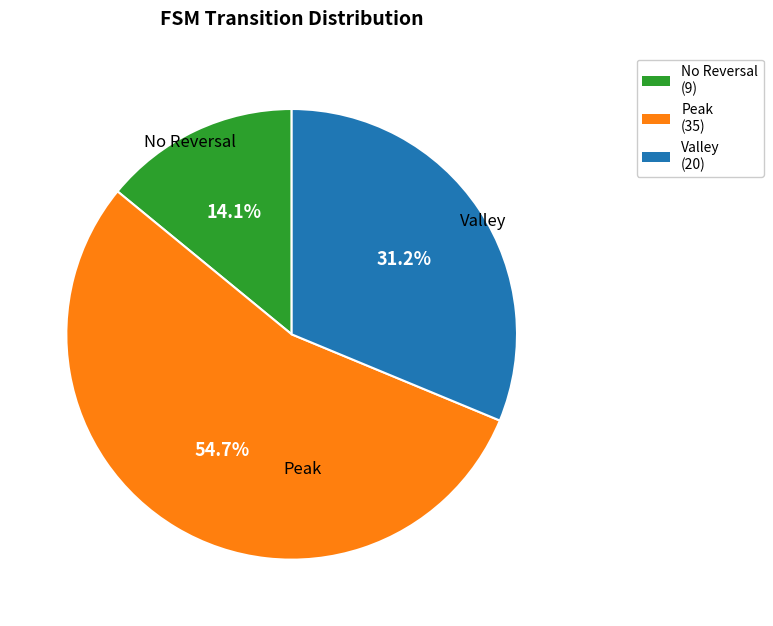

How many slices are in this pie chart?

3